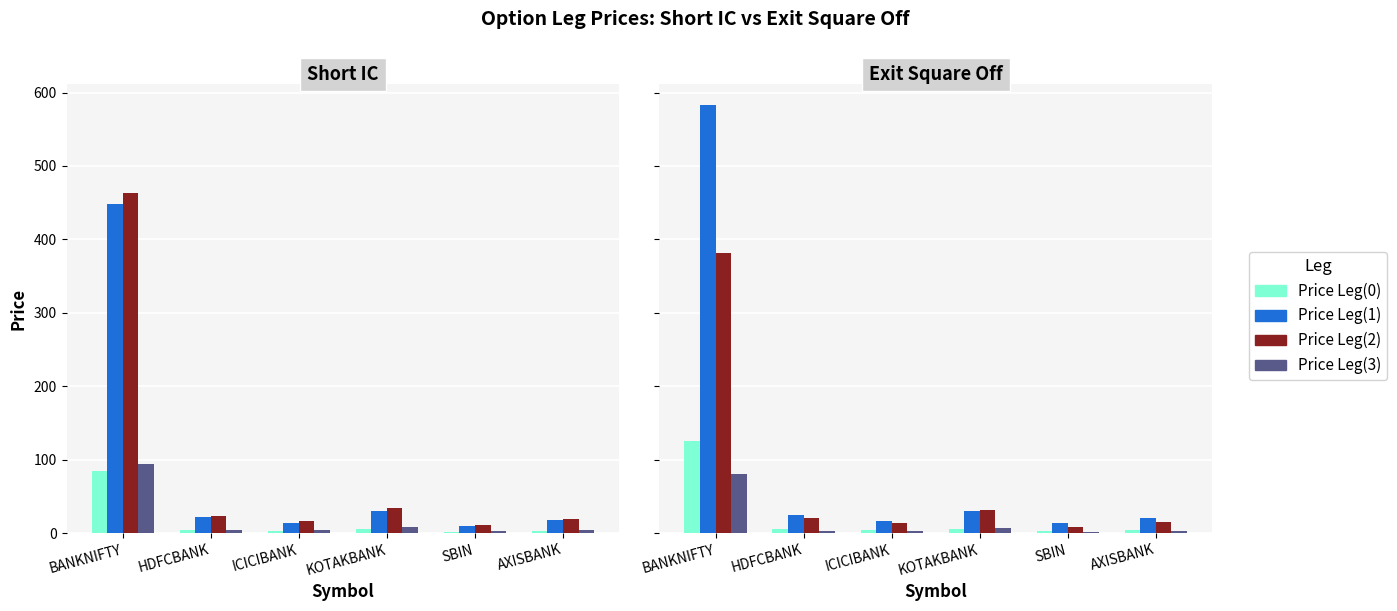

At which label does Price Leg(1) first exceed 23?

BANKNIFTY